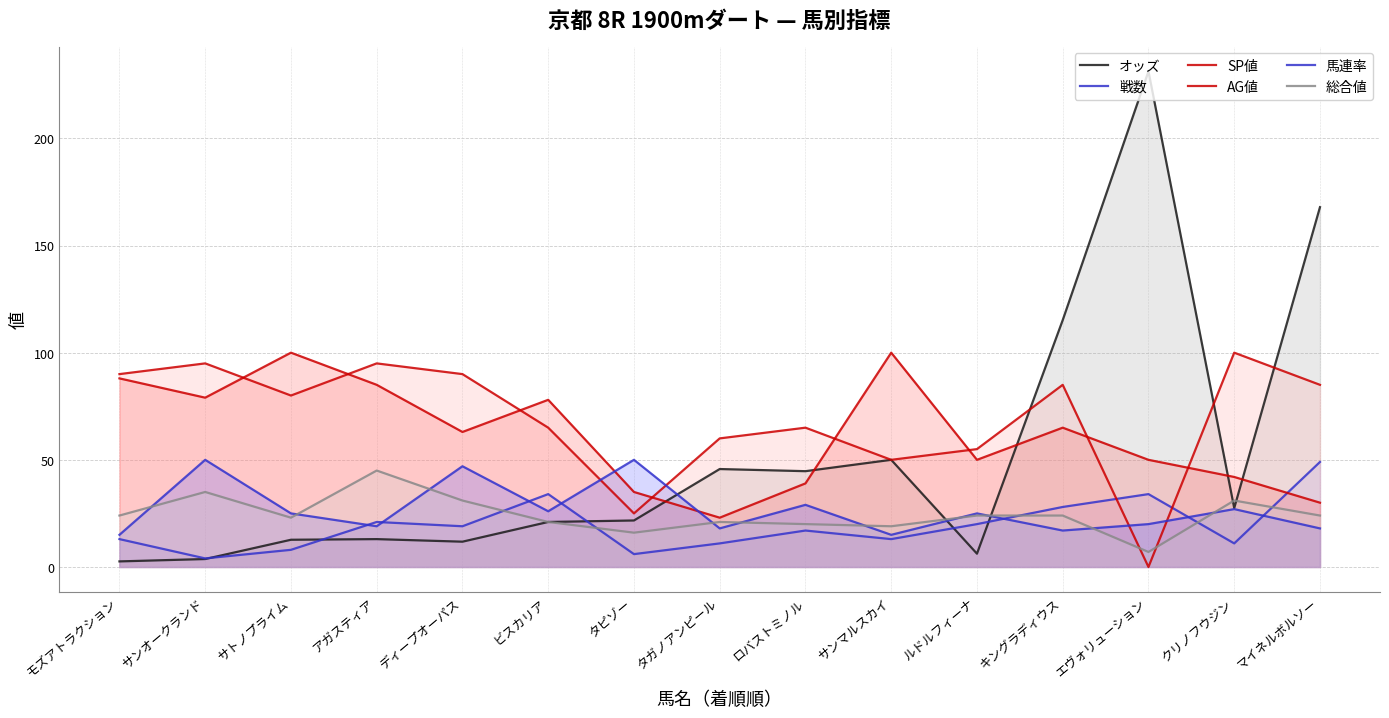

Which series has the widest spread of values?

オッズ